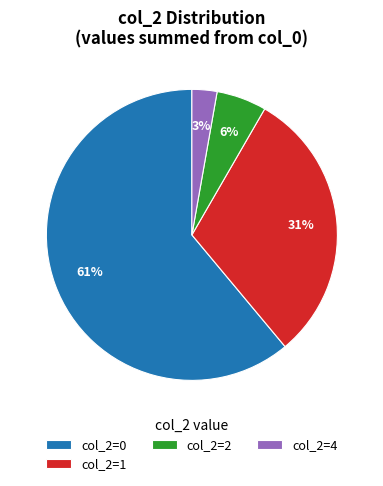

To the nearest percent, what is the difference between the col_2=0 and col_2=1 slice percentages?

30%